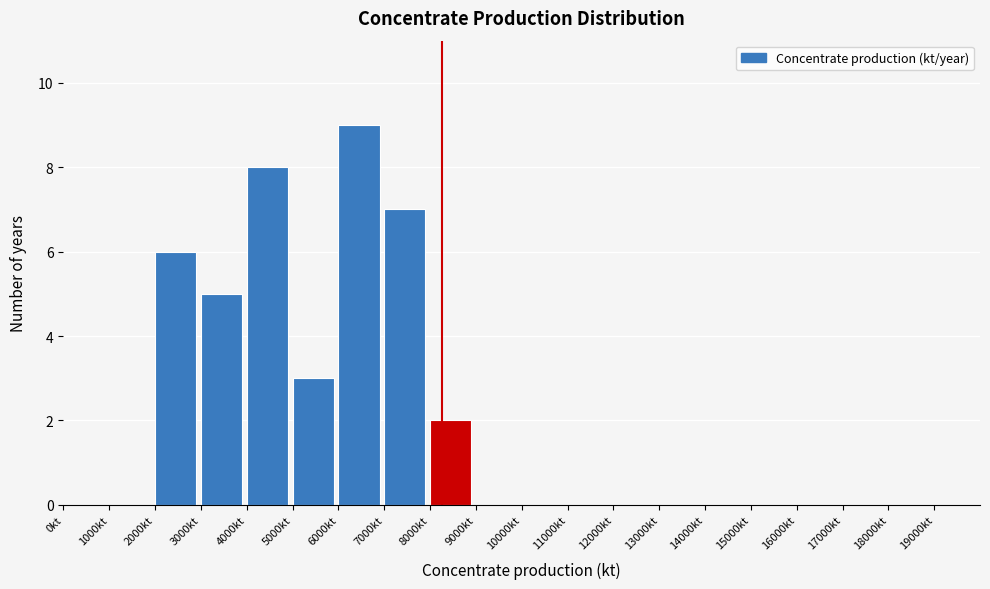

Over which range of the x-axis is the bar tallest?

6000 to 7000